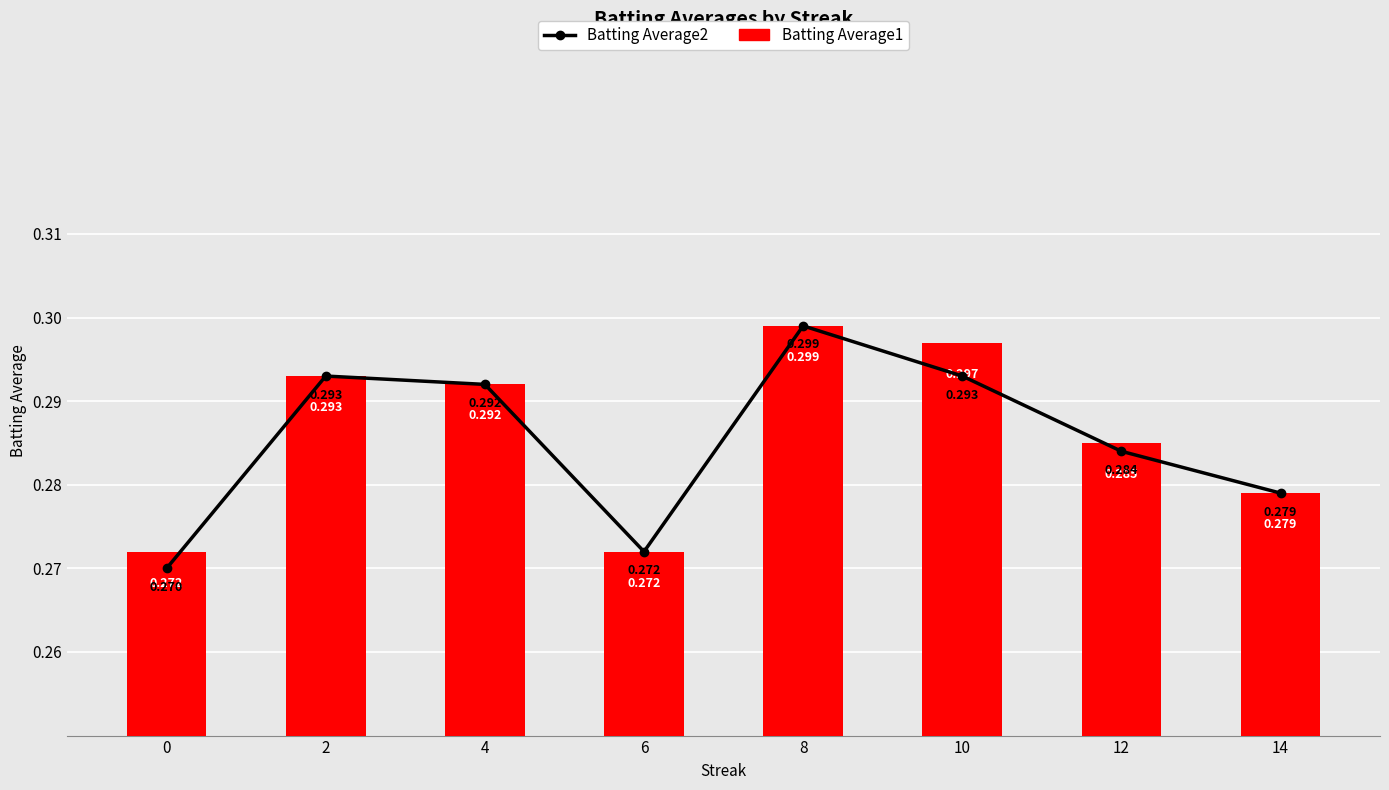

The Batting Average2 series shows 0.3 at 4. True or false?

True